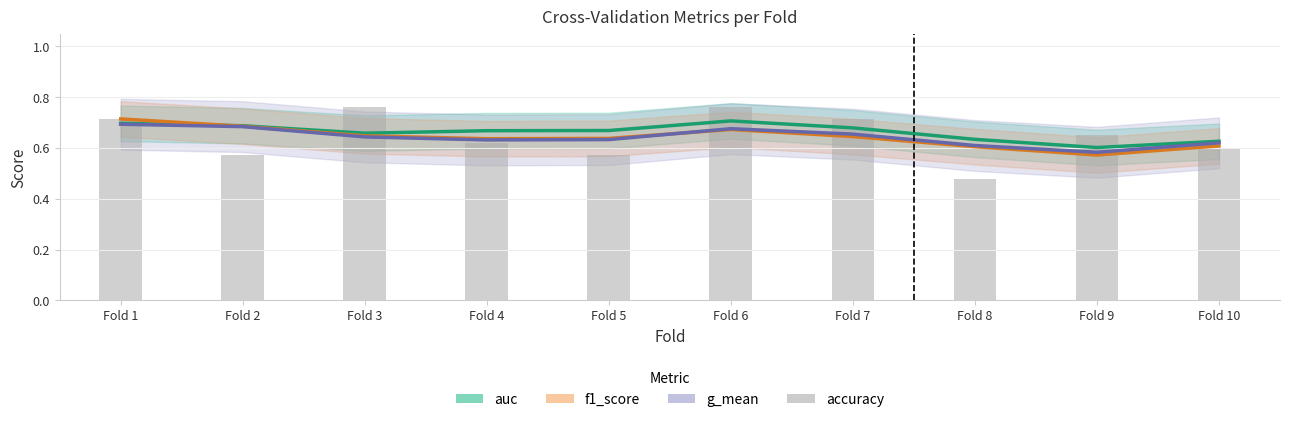

What are all the series names shown in the legend?

auc, f1_score, g_mean, accuracy